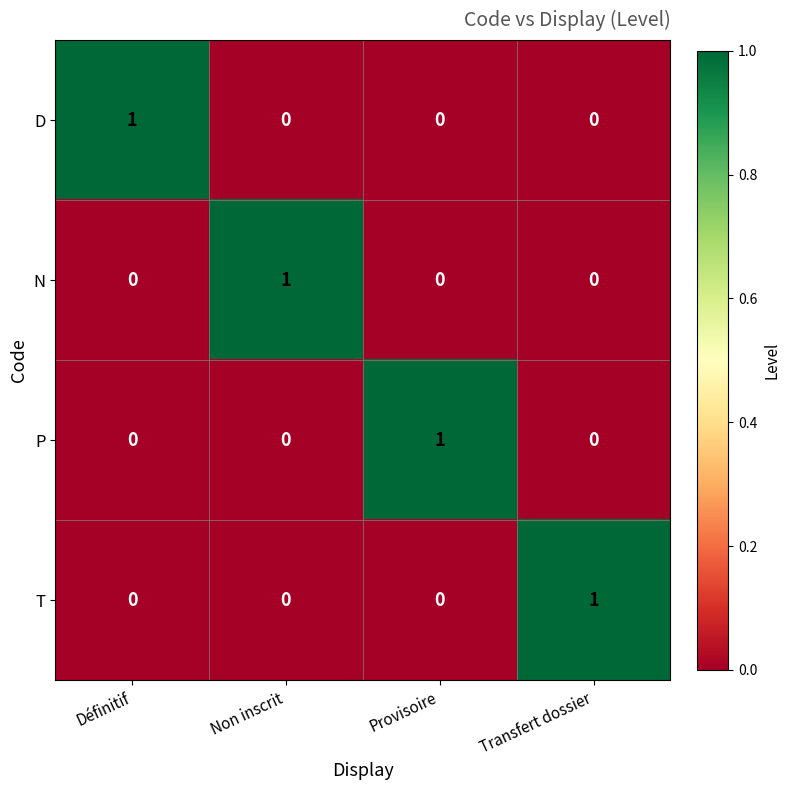

At which label does T reach its peak?

Transfert dossier